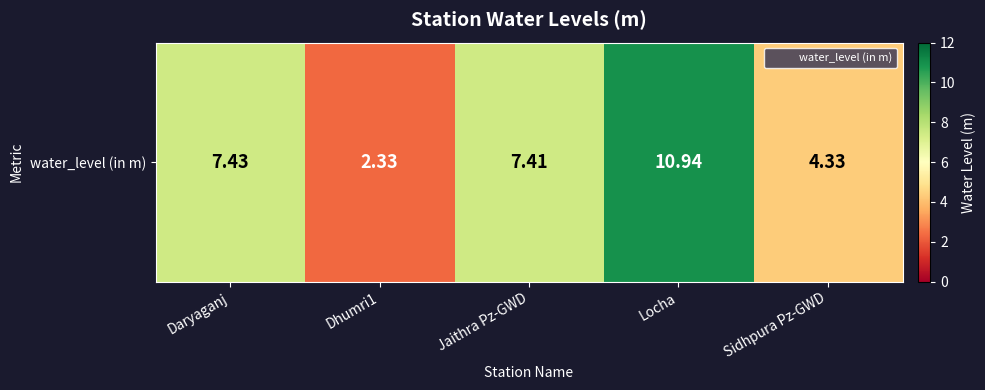

What is the sum of all values?

32.4